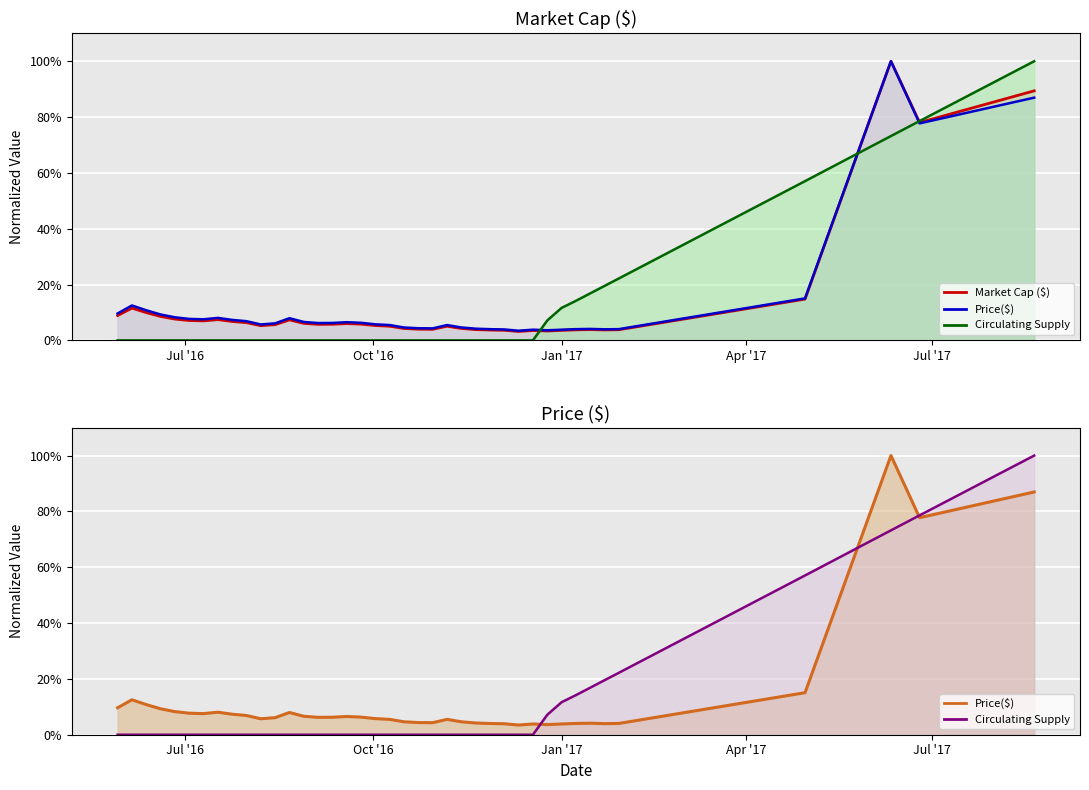

True or false: Market Cap ($) and Circulating Supply cross at least once.

True